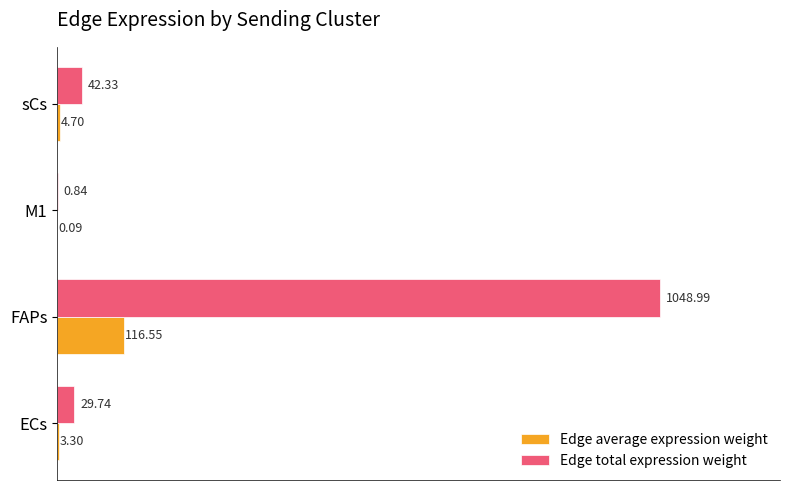

At which category does the chart reach its peak across all series?

FAPs